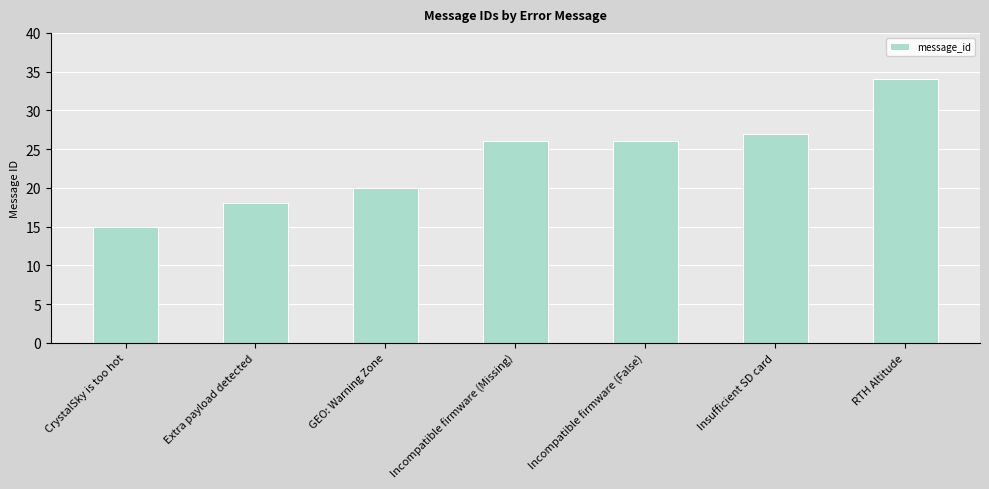

What is the label of the 1st bar from the left?

CrystalSky is too hot